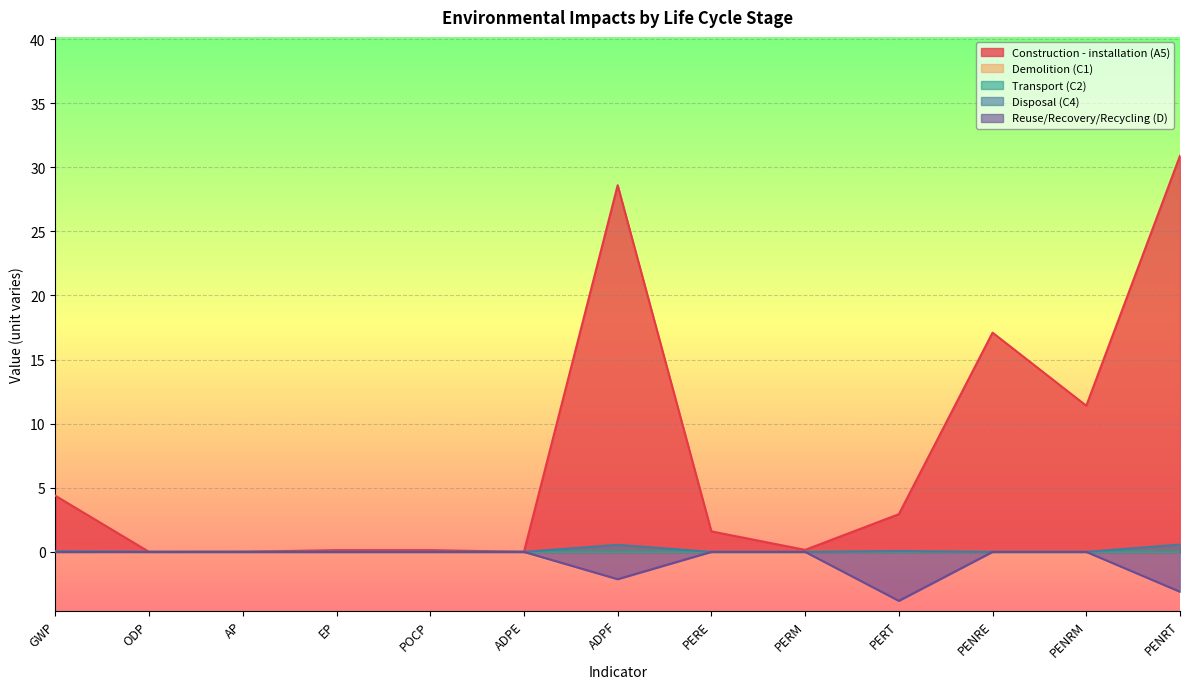

How many interior local peaks does the Construction - installation (A5) series have?

3